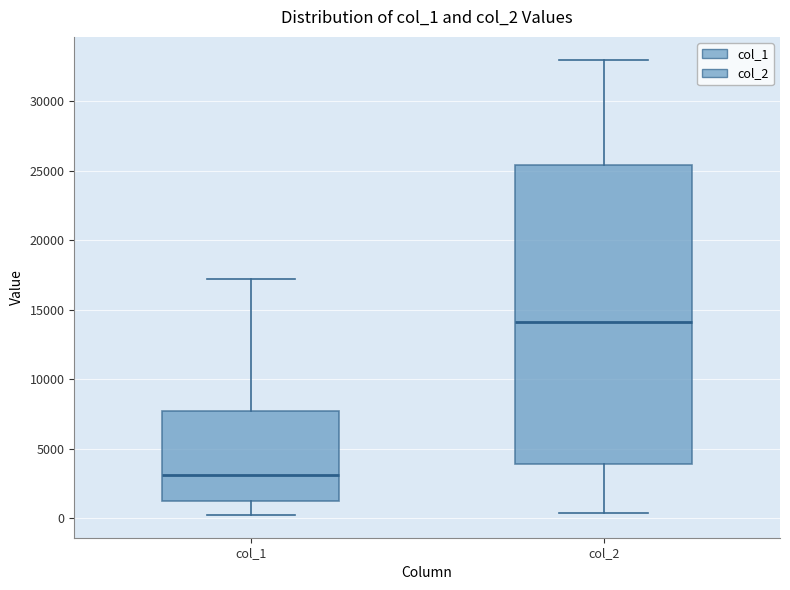

Which box has the lowest median line?

col_1